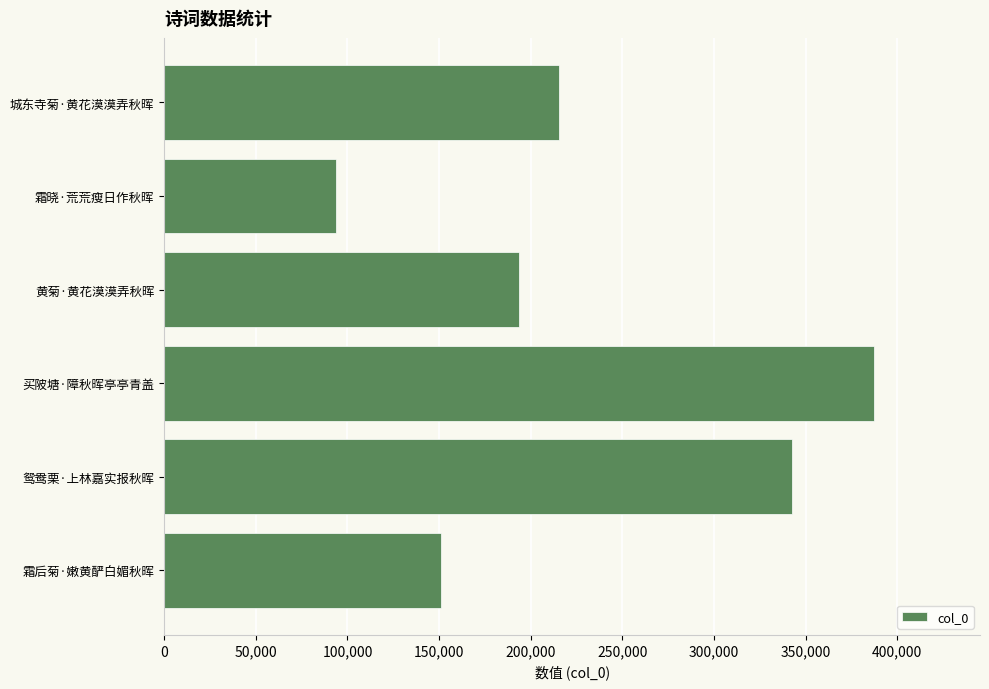

The chart shows a value of 575644 at 鸳鸯栗·上林嘉实报秋晖. True or false?

False